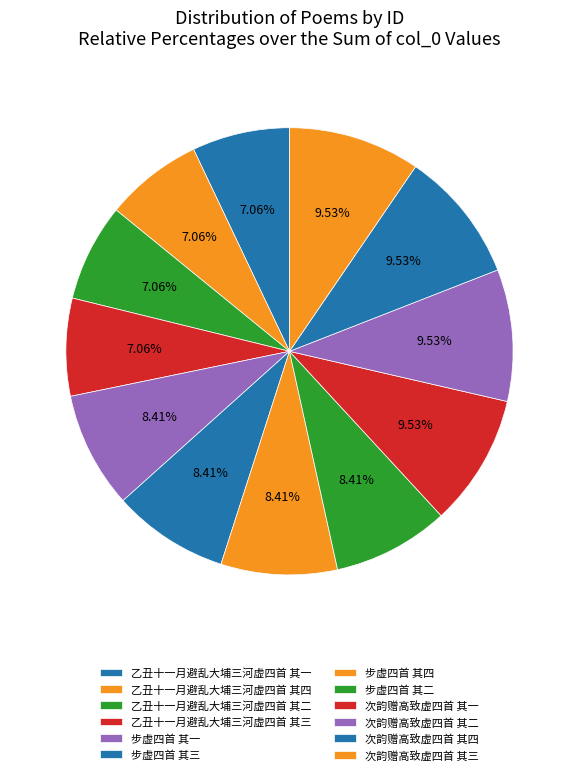

Is there any slice that represents more than half of the pie?

No